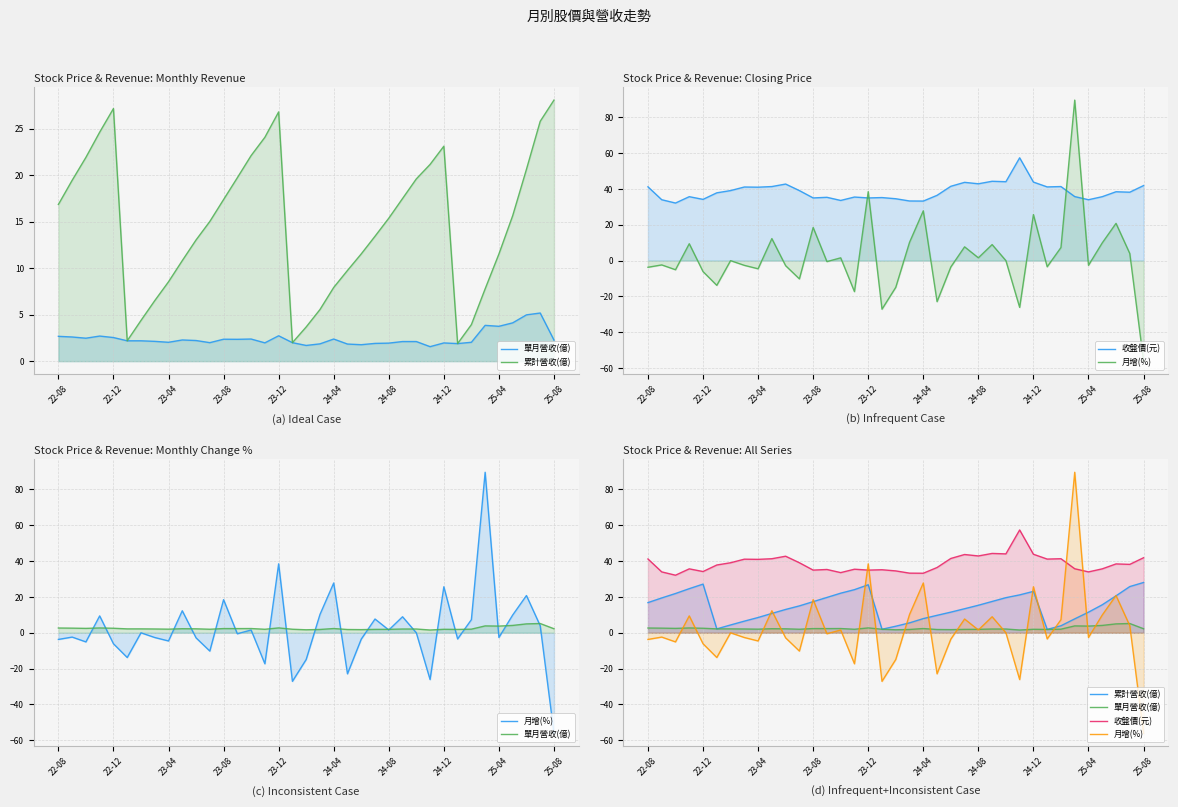

What is the sum of all 單月營收(億) values?

91.0